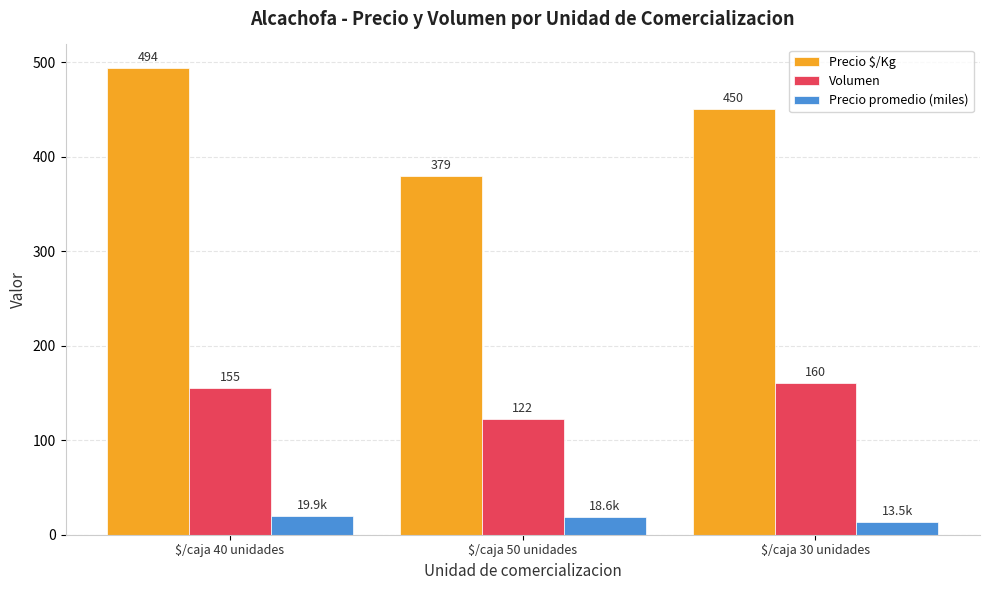

What is the approximate value of Precio $/Kg at $/caja 40 unidades?

494.0